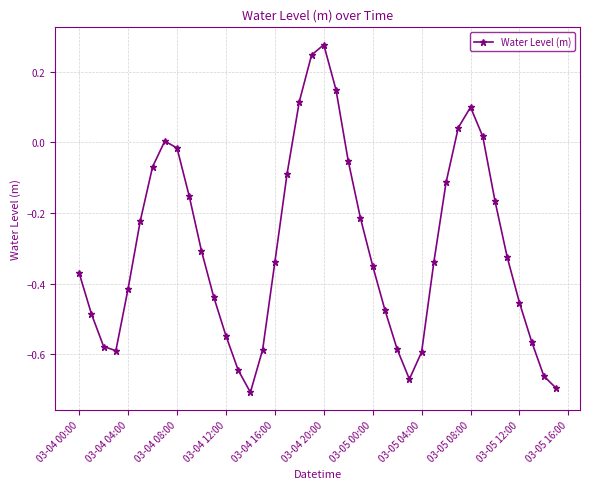

Count the number of categories in the chart.

40